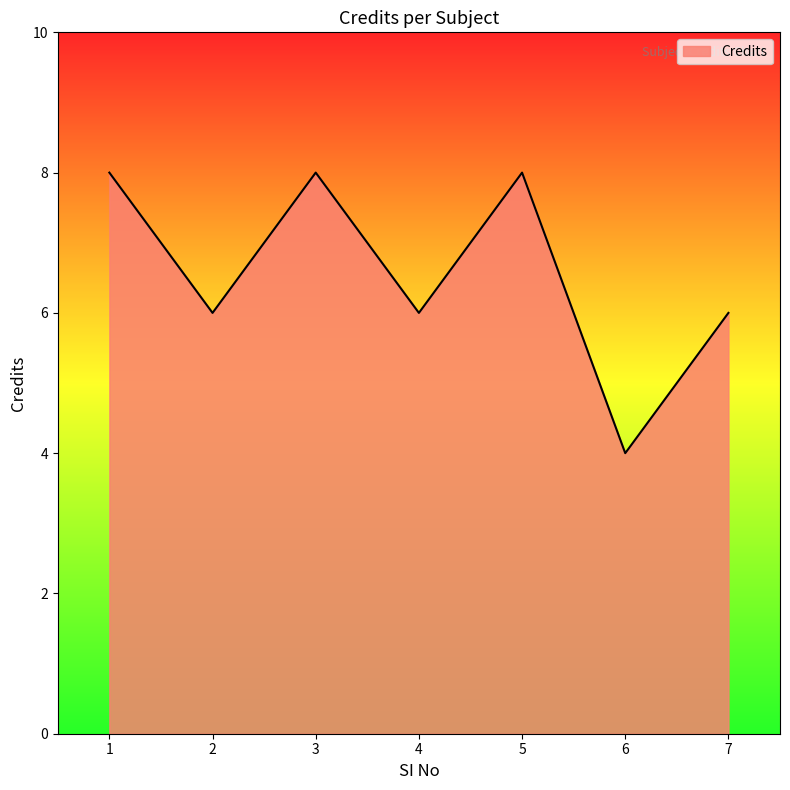

Reading left to right, list all the values displayed in this chart.

1=8	2=6	3=8	4=6	5=8	6=4	7=6